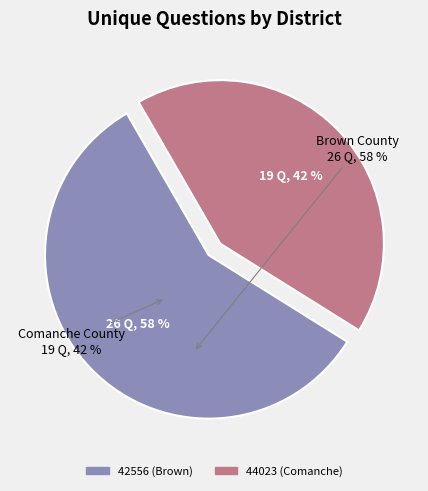

What is the smallest slice in the pie chart?

44023 (Comanche)